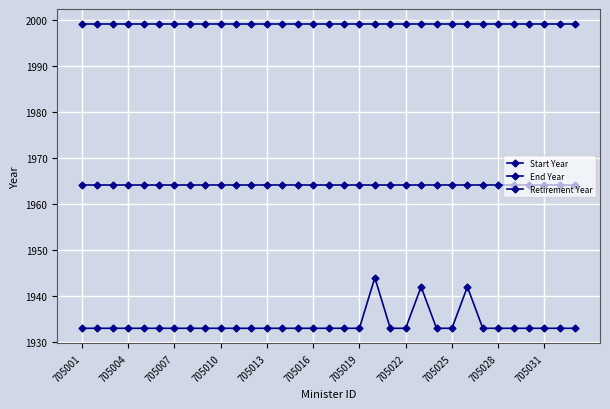

True or false: Retirement Year and End Year cross at least once.

False